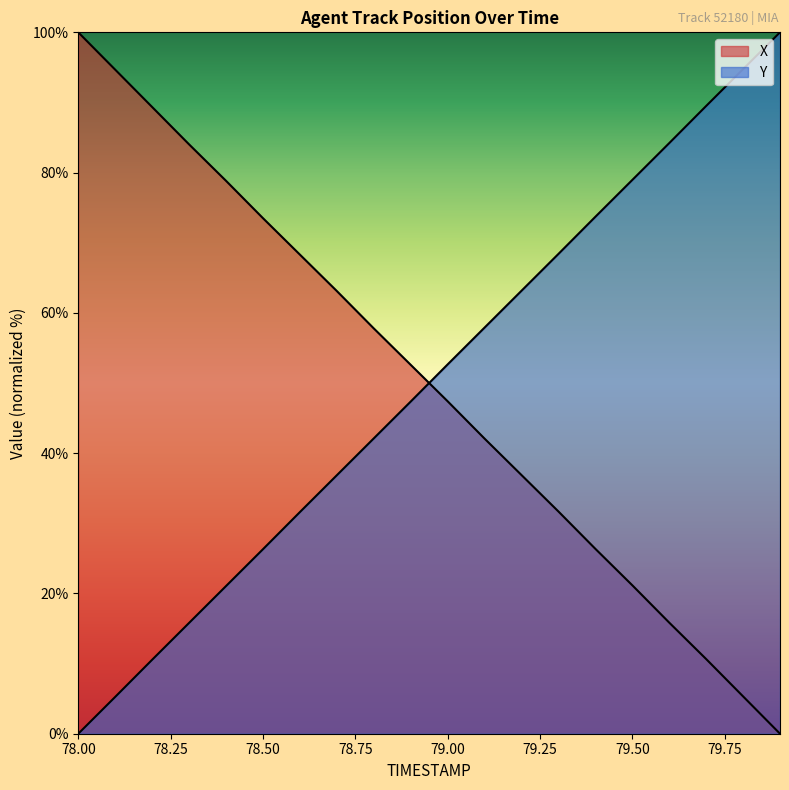

Rank the categories by X value from highest to lowest.

78.0, 78.1, 78.2, 78.3, 78.4, 78.5, 78.6, 78.7, 78.8, 78.9, 79.0, 79.1, 79.2, 79.3, 79.4, 79.5, 79.6, 79.7, 79.8, 79.9